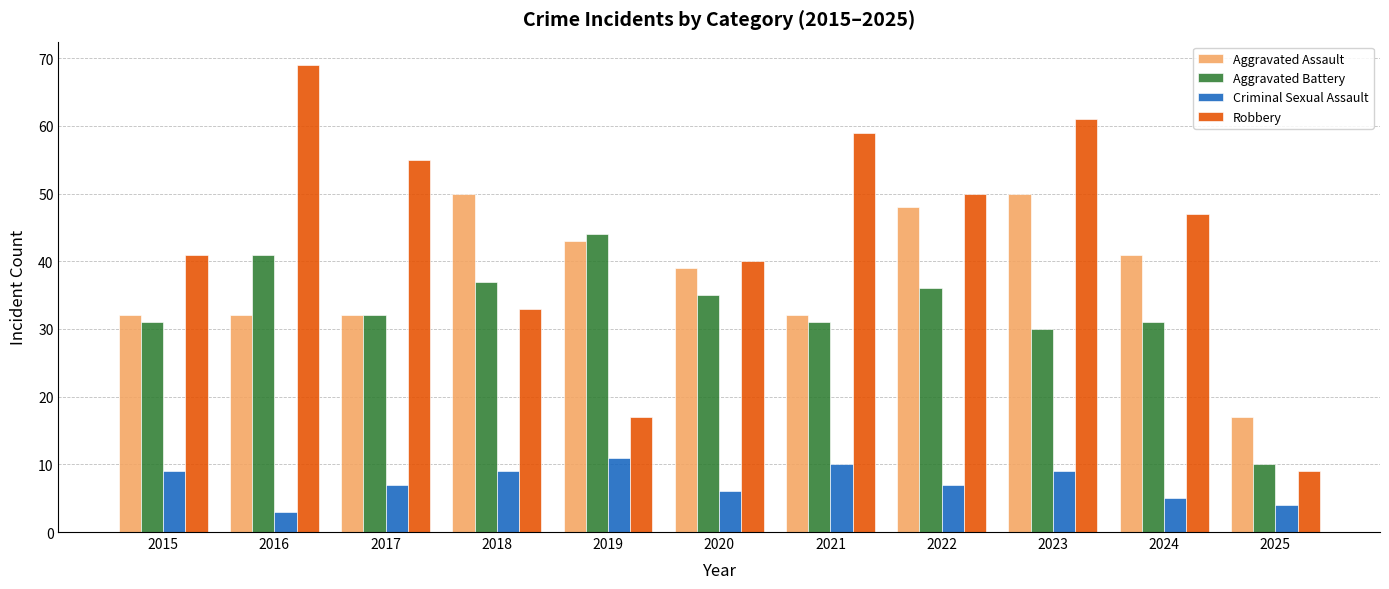

Is the value of Robbery at 2025 greater than the value of Aggravated Assault at 2023?

No